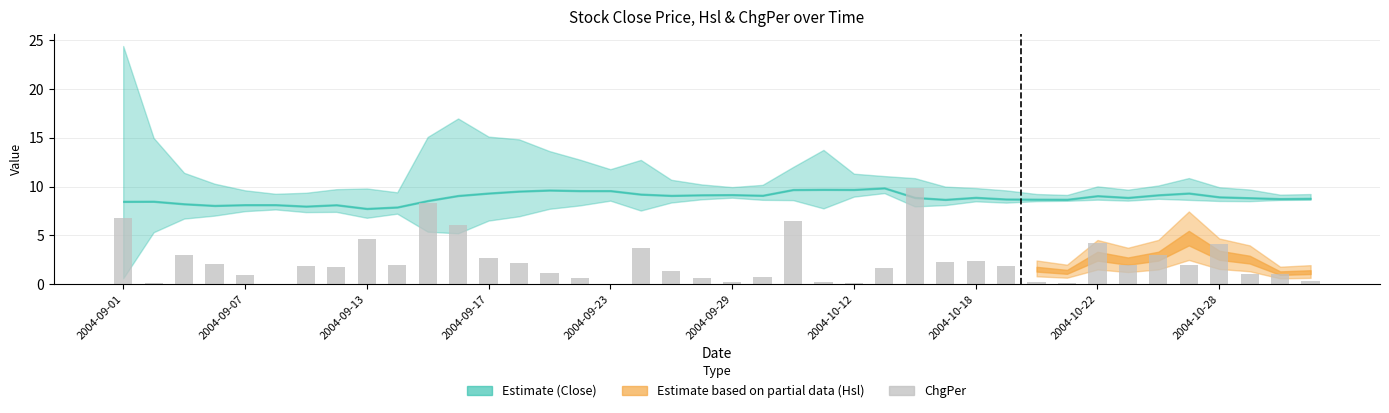

What is the sum of all values?

93.6